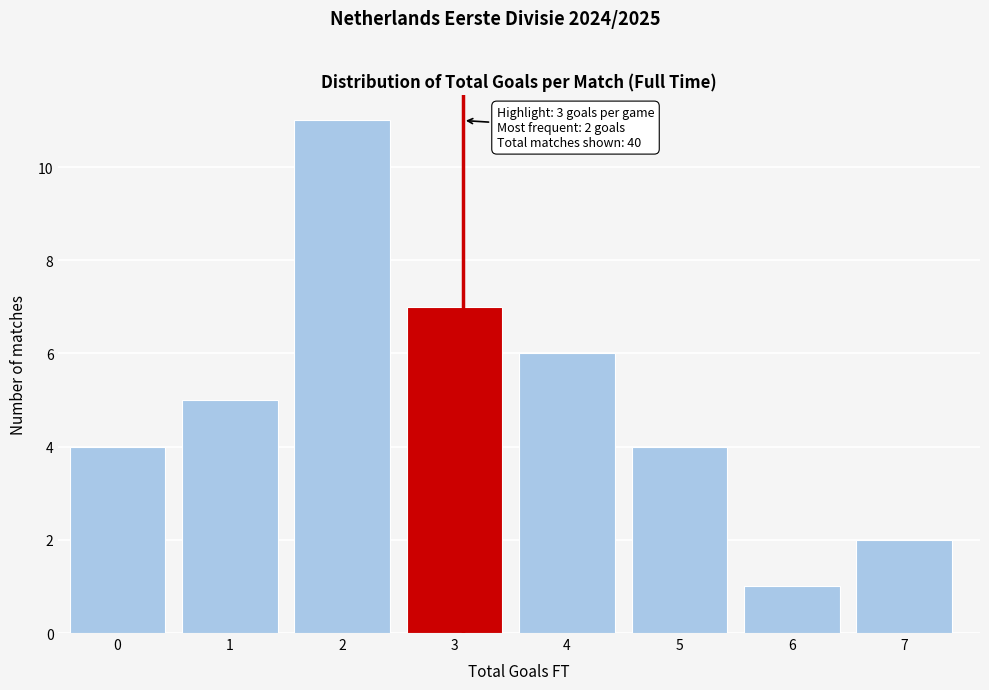

Reading right to left, extract all data points from this chart.

7=2	6=1	5=4	4=6	3=7	2=11	1=5	0=4